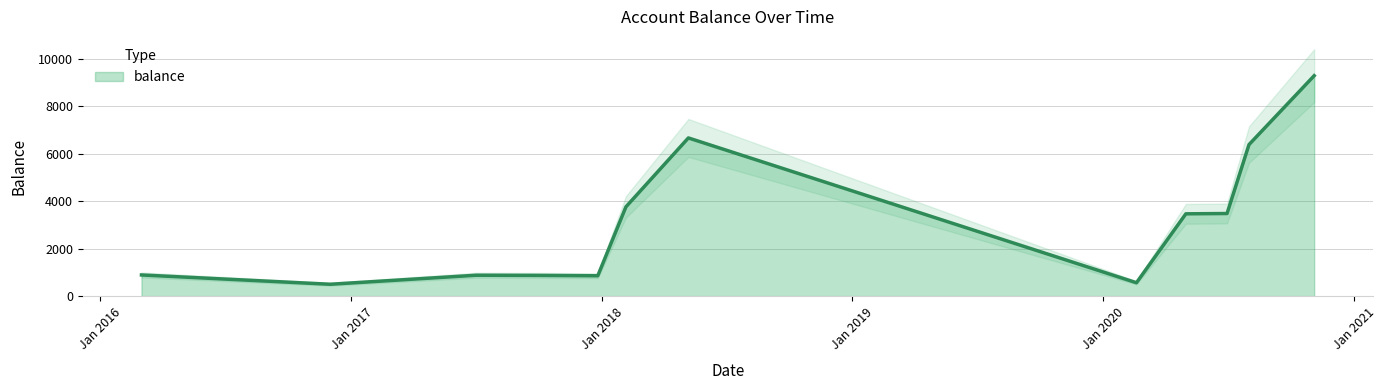

Rank the categories by value from highest to lowest.

2020-11-04, 2018-05-07, 2020-08-01, 2018-02-05, 2020-06-30, 2020-05-01, 2016-03-01, 2017-07-02, 2017-10-02, 2017-12-26, 2020-02-19, 2016-12-01